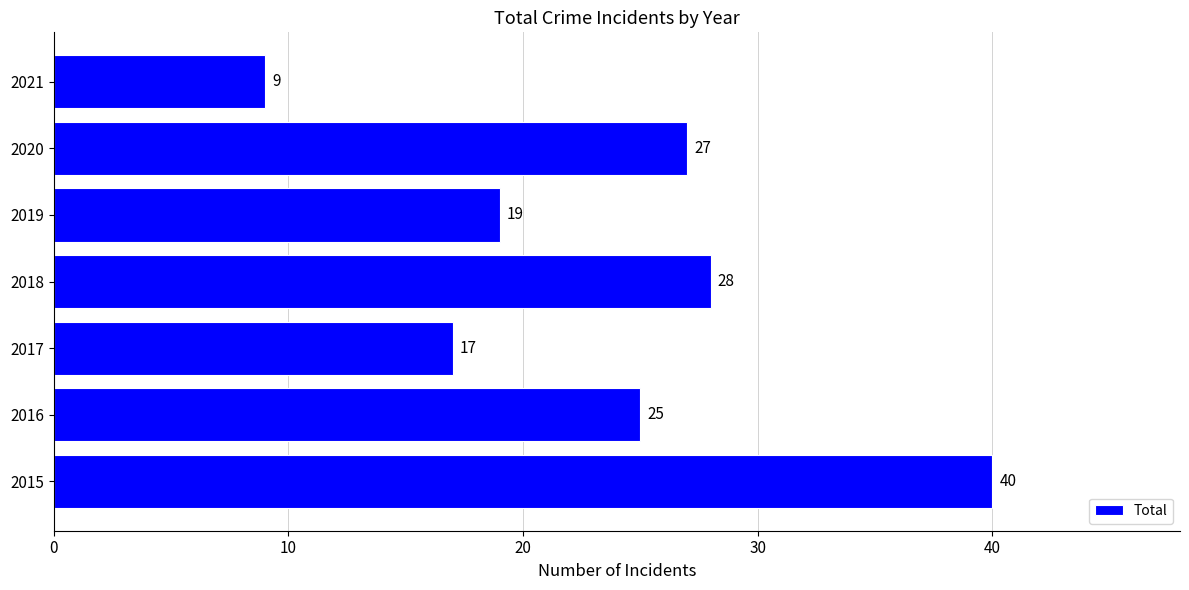

Reading bottom to top, transcribe all the data shown in this chart.

2015=40	2016=25	2017=17	2018=28	2019=19	2020=27	2021=9